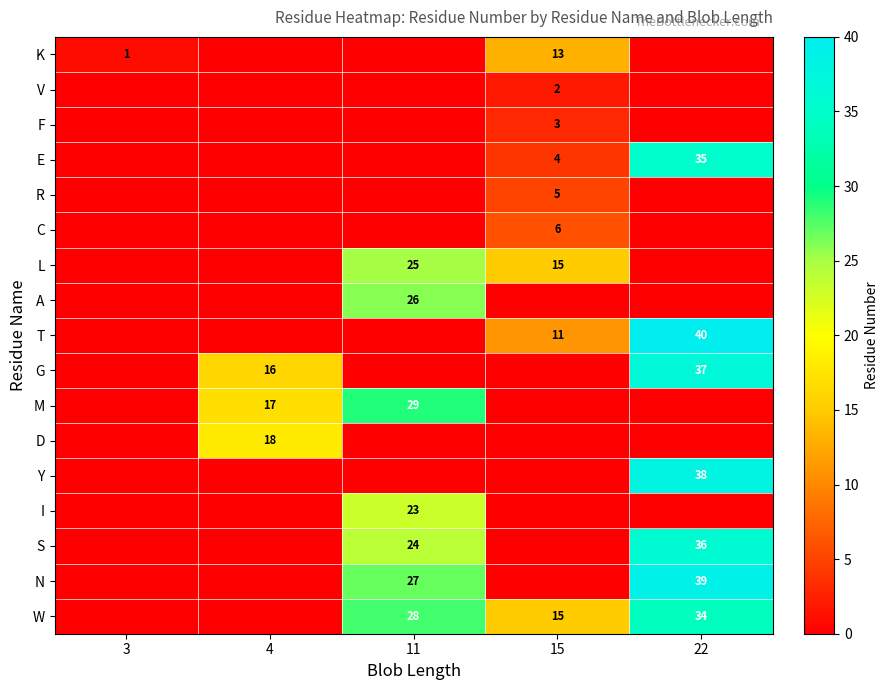

True or false: I has a value of 23 at 11.

True